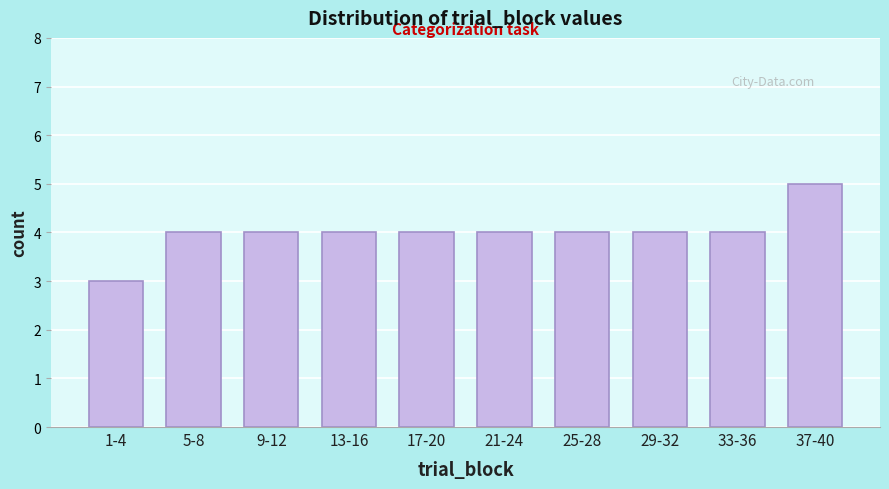

Reading left to right, what are all the values shown in this chart?

1-4=3	5-8=4	9-12=4	13-16=4	17-20=4	21-24=4	25-28=4	29-32=4	33-36=4	37-40=5